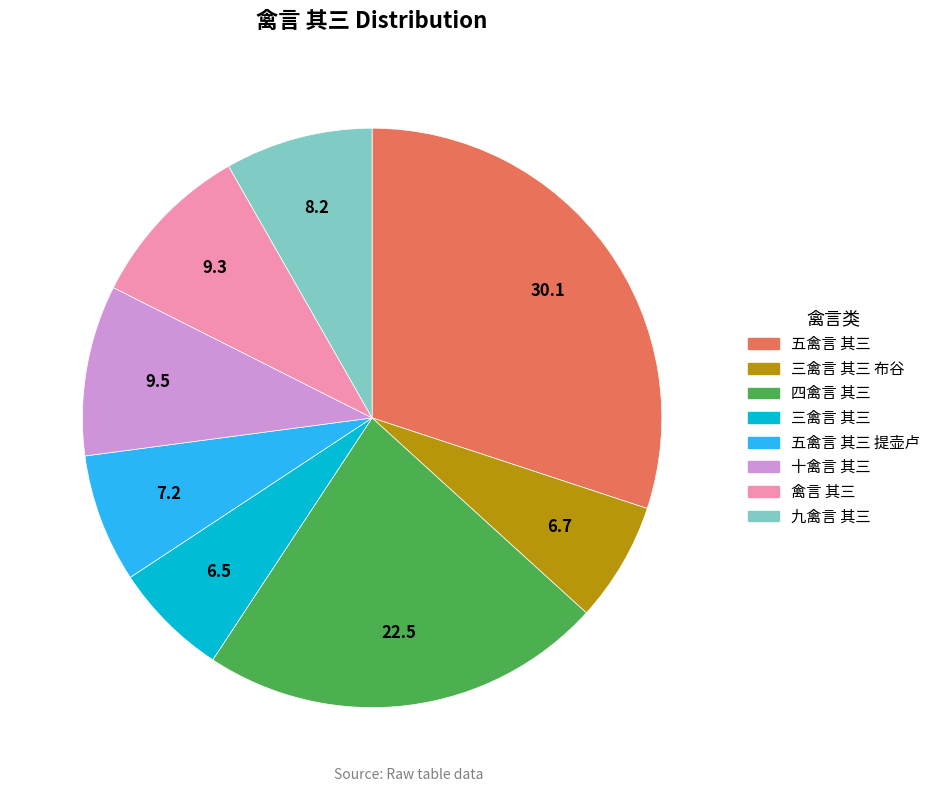

Is there any slice that represents more than half of the pie?

No